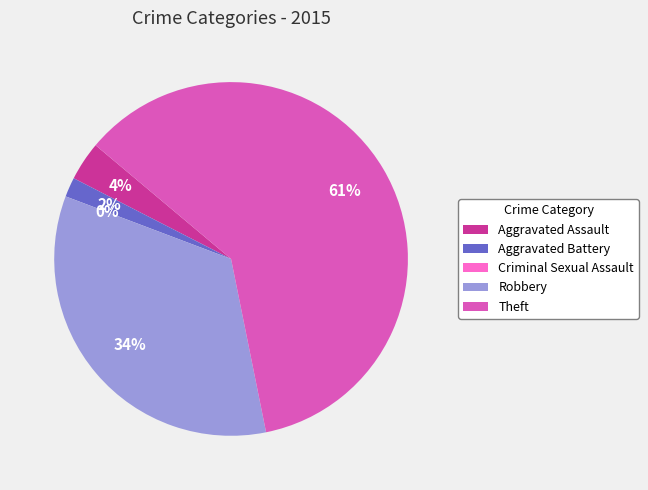

Is it true that Aggravated Assault is 4% of the pie?

True